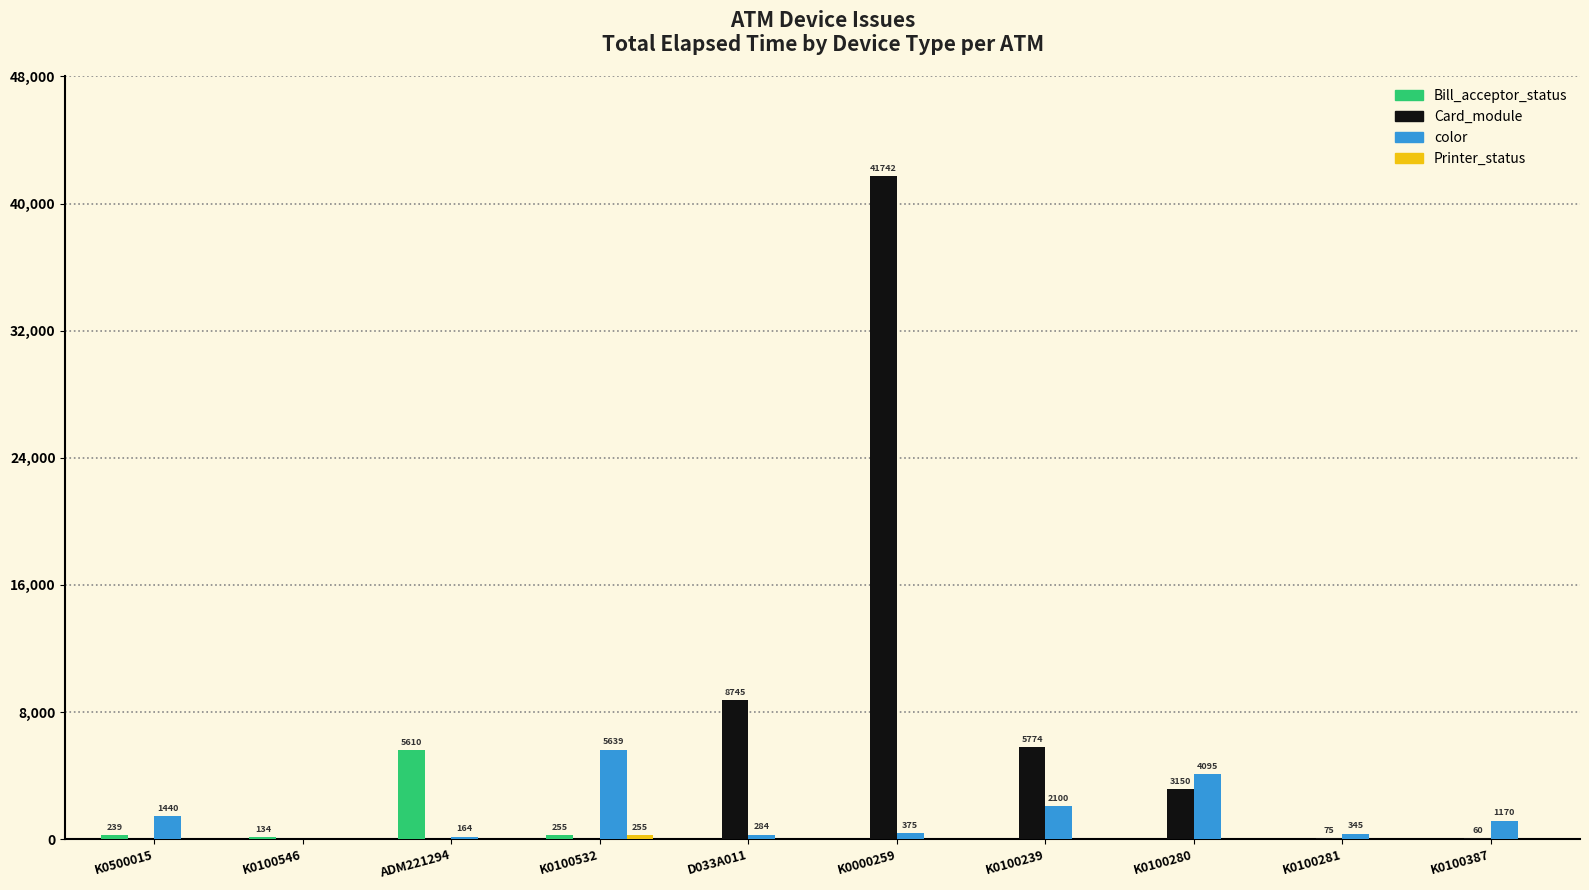

Does the chart contain stacked bars?

No